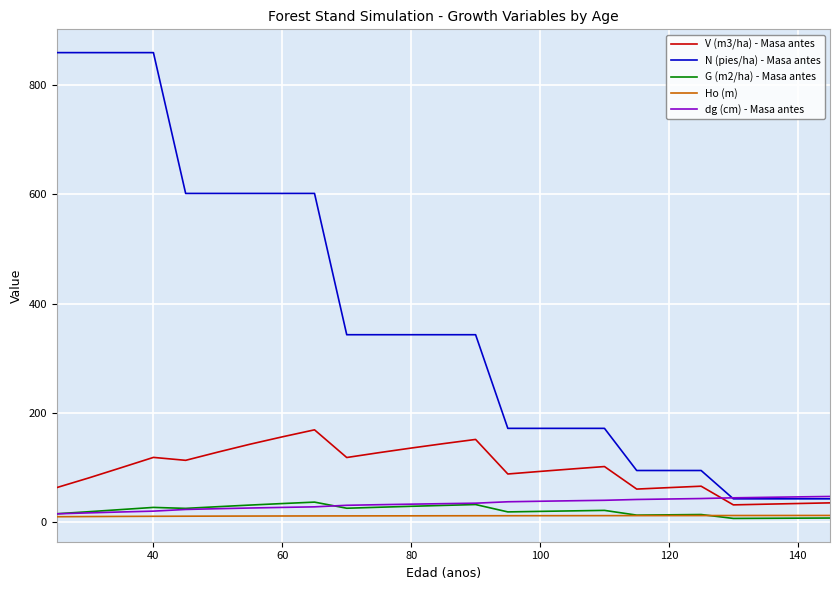

What are all the series names shown in the legend?

V (m3/ha) - Masa antes, N (pies/ha) - Masa antes, G (m2/ha) - Masa antes, Ho (m), dg (cm) - Masa antes